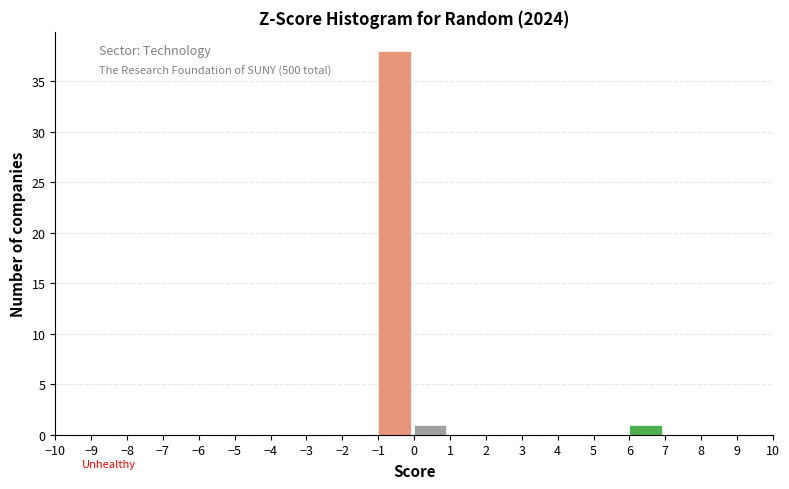

Reading left to right, transcribe this chart: for each bar, give the range it covers on the x-axis and its height. The values are not printed on the chart, so give them approximately, as read against the axis.

-10 to -9: 0
-9 to -8: 0
-8 to -7: 0
-7 to -6: 0
-6 to -5: 0
-5 to -4: 0
-4 to -3: 0
-3 to -2: 0
-2 to -1: 0
-1 to 0: 38
0 to 1: 1
1 to 2: 0
2 to 3: 0
3 to 4: 0
4 to 5: 0
5 to 6: 0
6 to 7: 1
7 to 8: 0
8 to 9: 0
9 to 10: 0